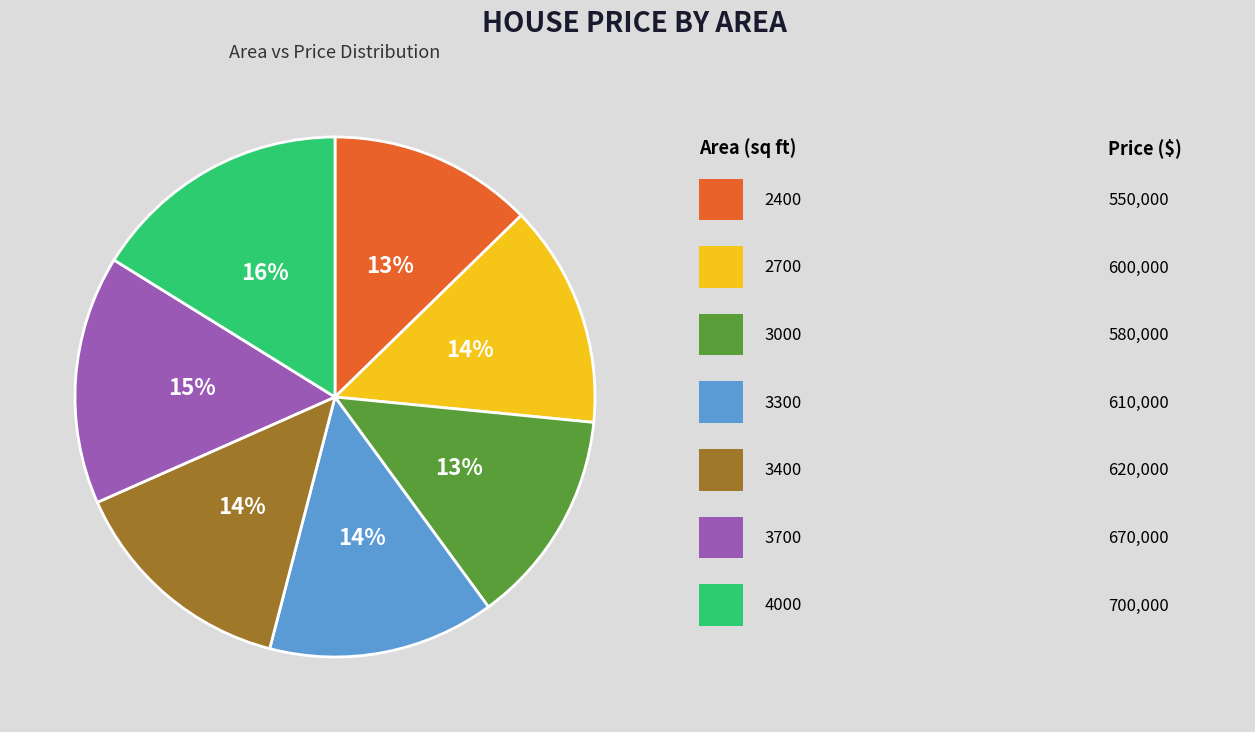

To the nearest percent, what is the average slice percentage?

14%